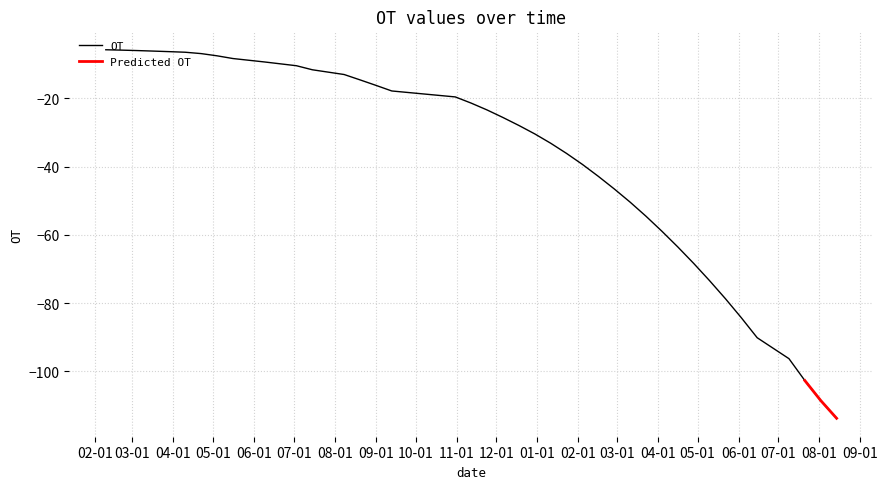

What is the highest value of the OT series?

-5.8